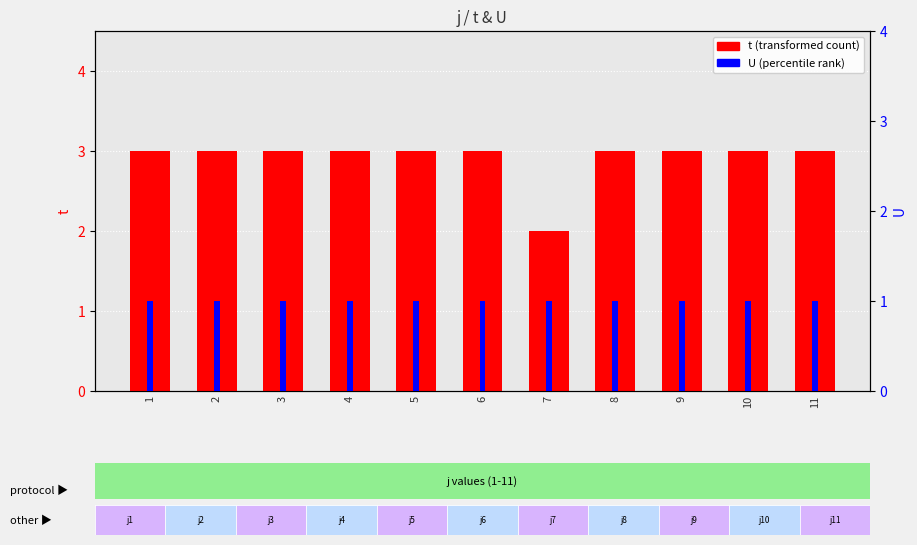

What is the maximum value for t?

3